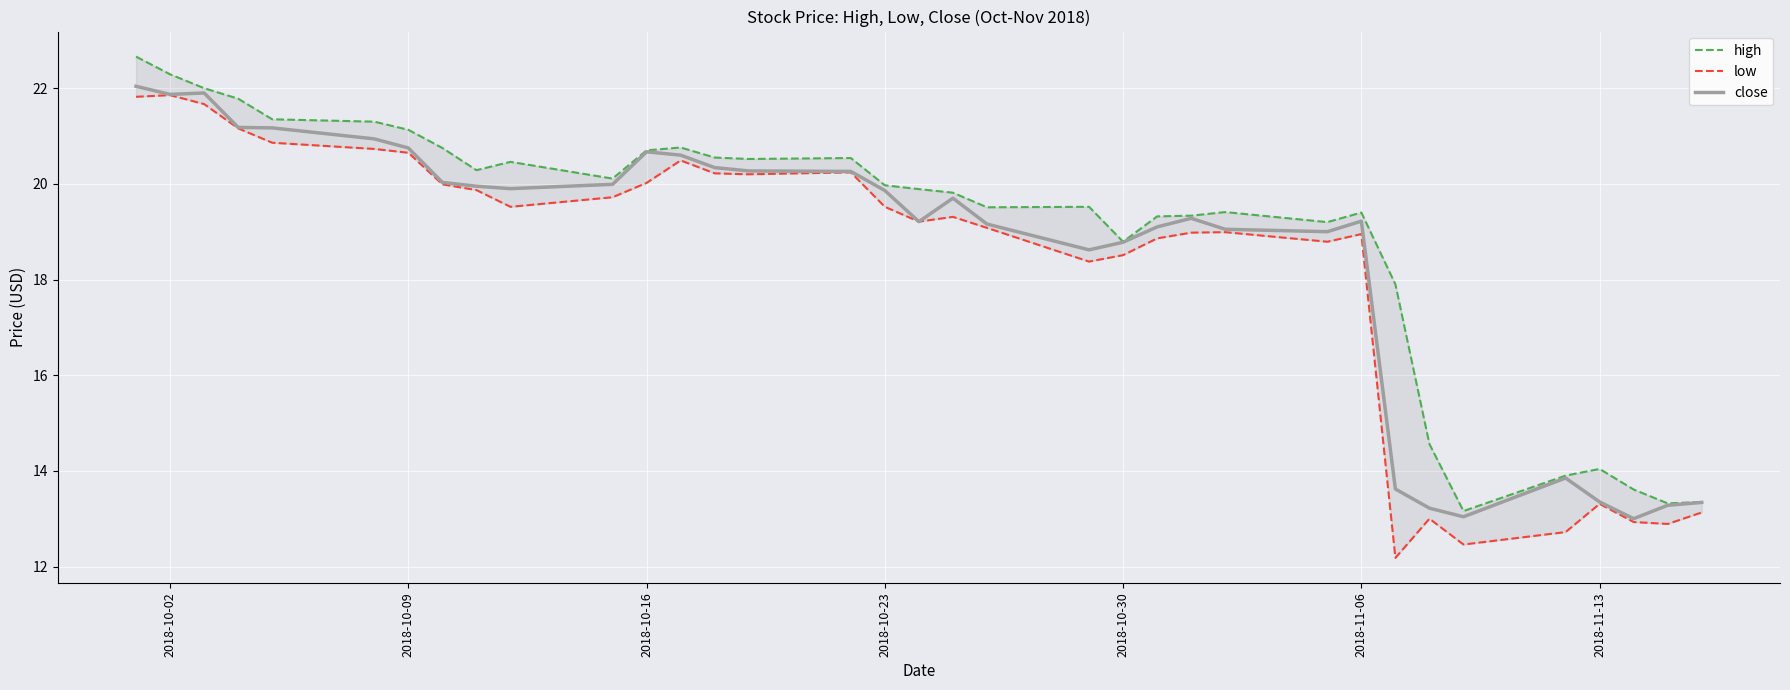

True or false: close has a value of 33.4 at 2018-10-16.

False